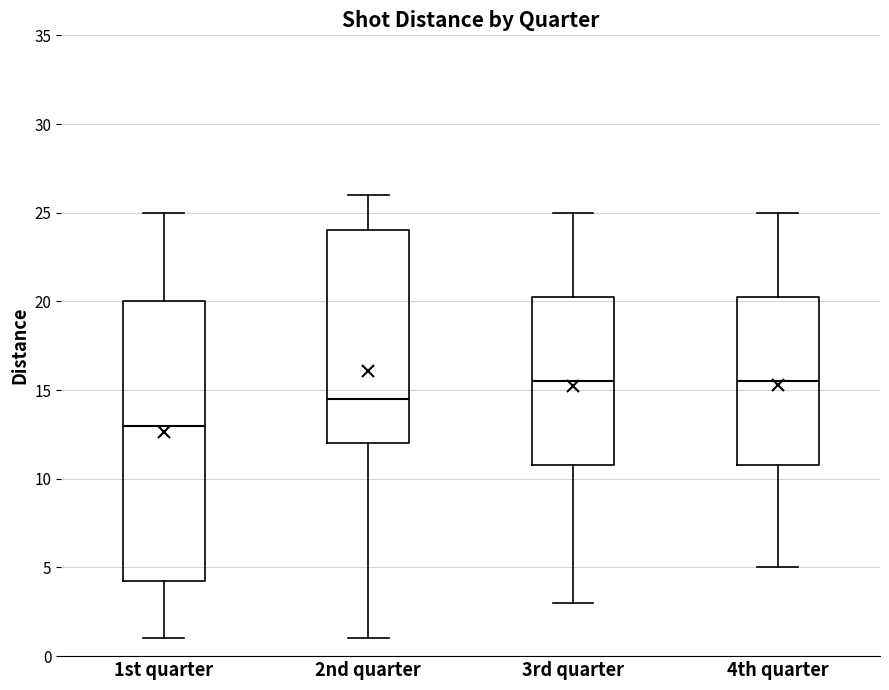

Where is the lower edge of the box for 3rd quarter on the y-axis? The values are not printed on the chart, so give them approximately, as read against the axis.

11.0